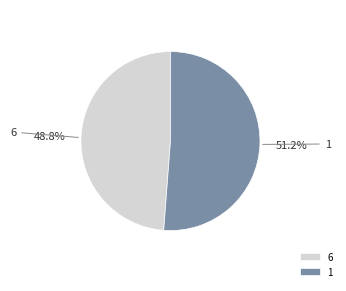

Is there any slice that represents more than half of the pie?

Yes